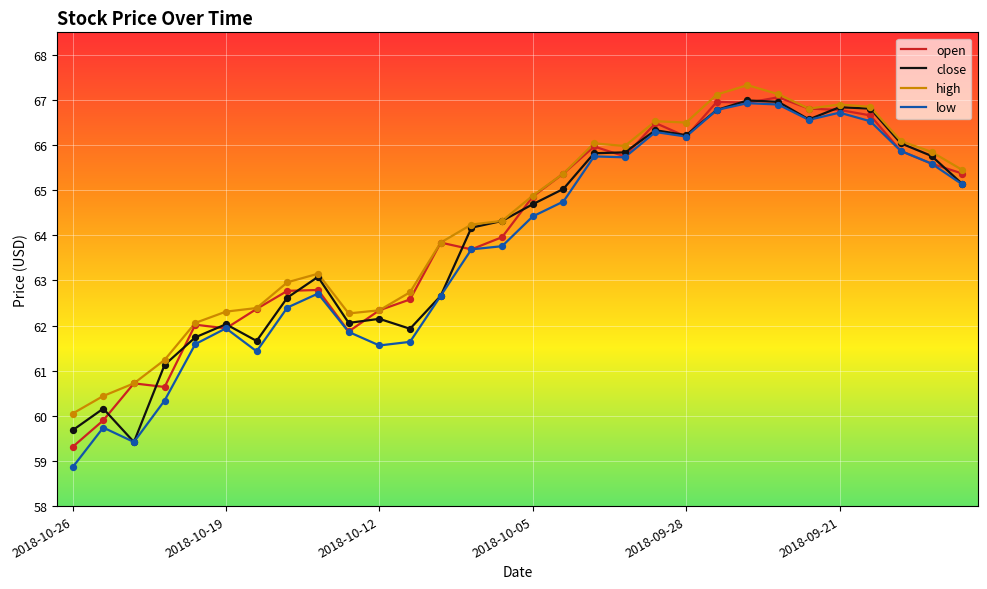

What is the lowest value of the low series?

58.9